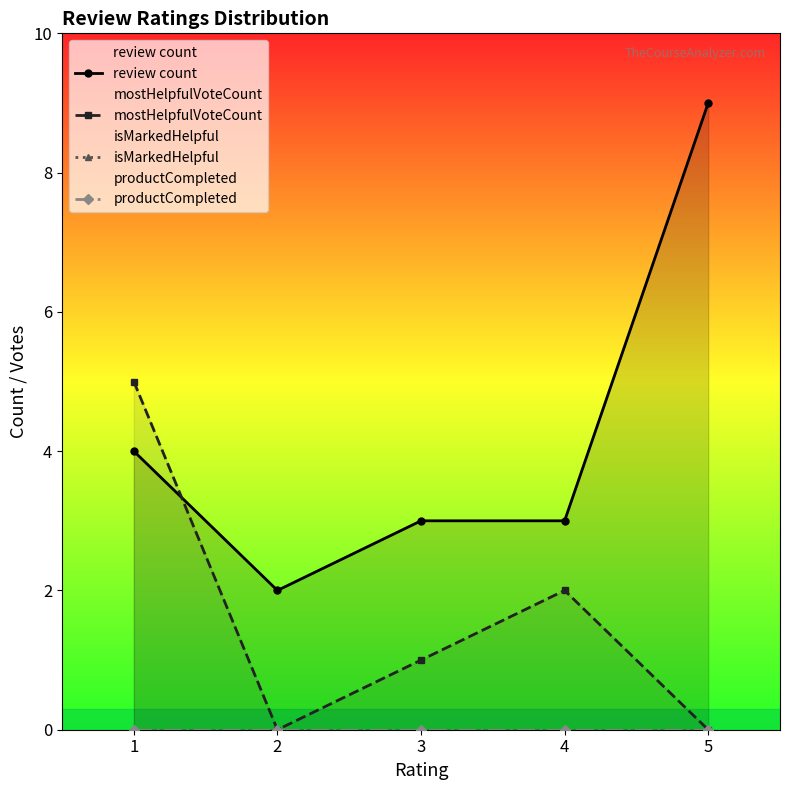

What is the difference between the highest and lowest values at 3?

3